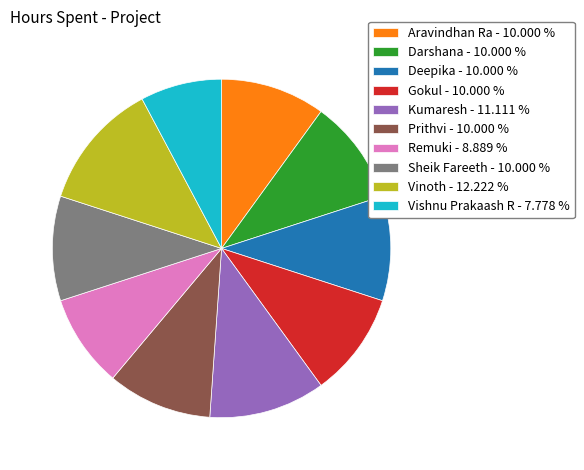

What is the ratio of the value at Sheik Fareeth - 10.000 % to the value at Vinoth - 12.222 %?

0.8